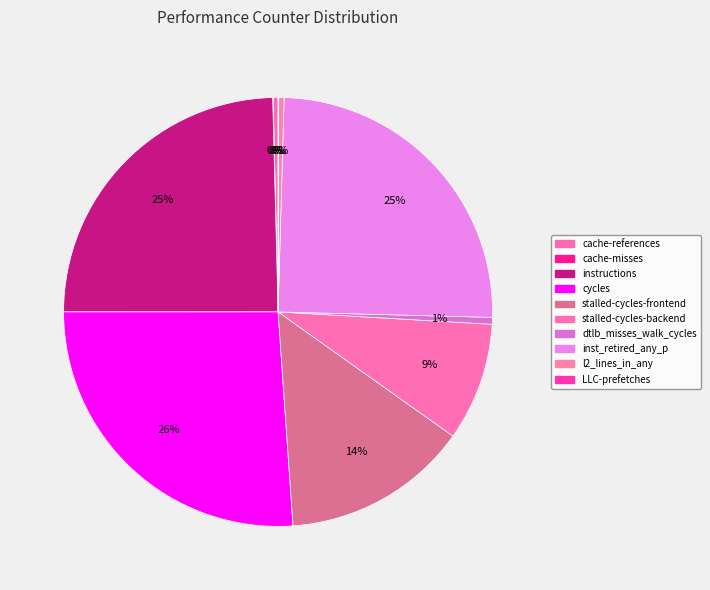

To the nearest percent, what percentage of the pie is cycles?

26%